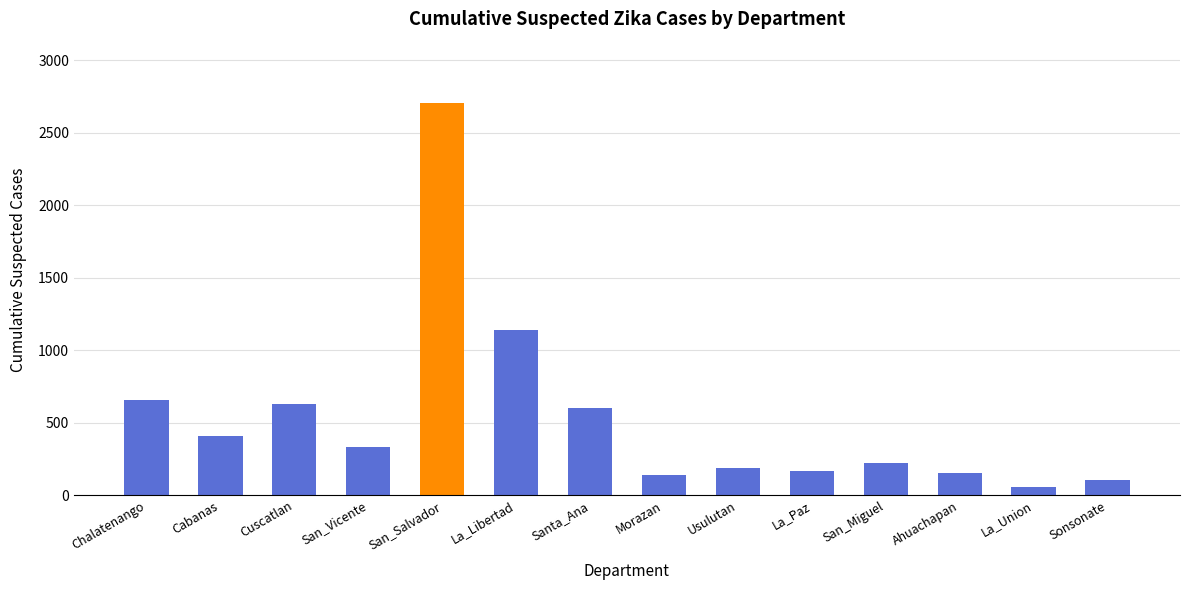

What is the sum of the values at La_Union and San_Vicente?

389